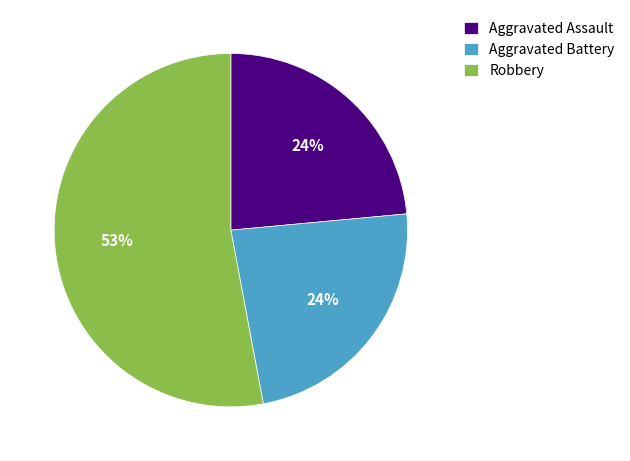

To the nearest percent, what percentage of the pie is Aggravated Assault?

24%